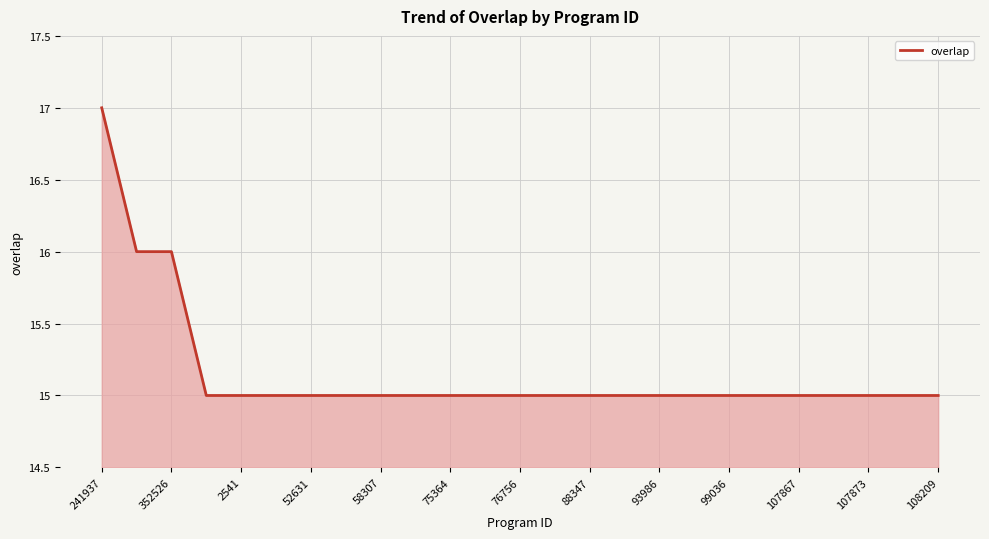

What is the greatest value displayed?

17